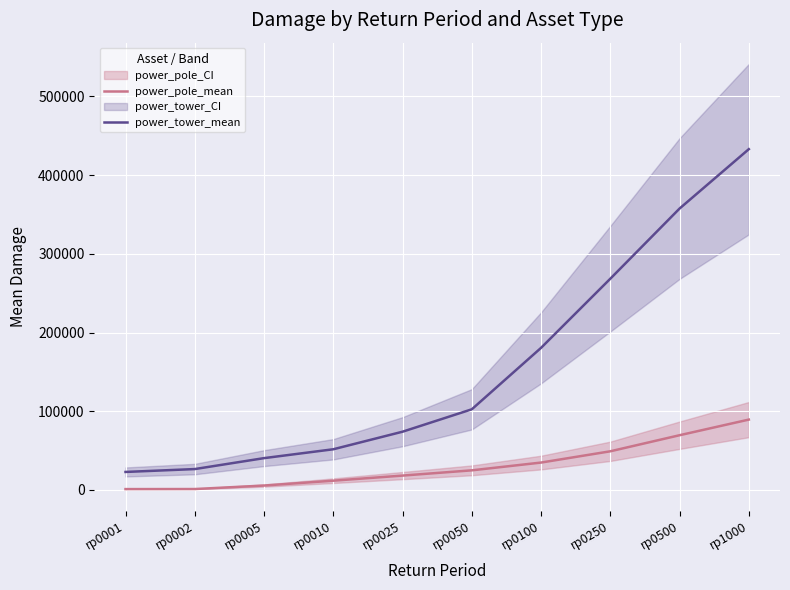

True or false: power_pole_mean and power_tower_mean cross at least once.

False